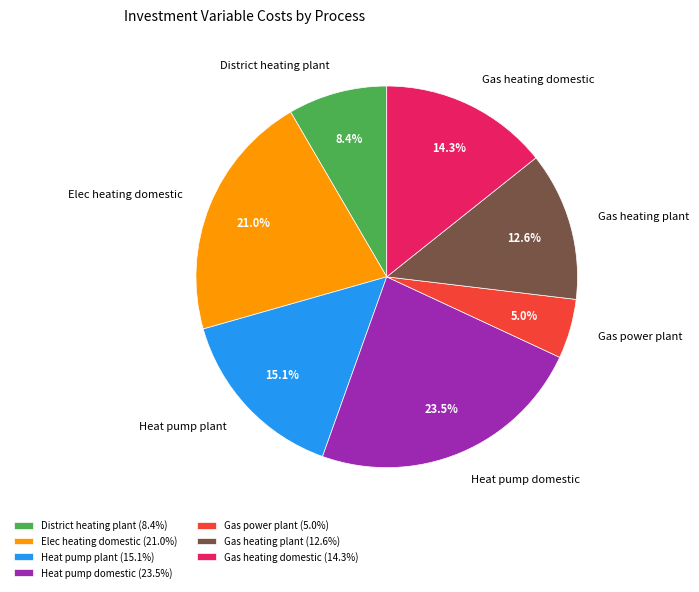

Which category has the biggest portion of the pie?

Heat pump domestic